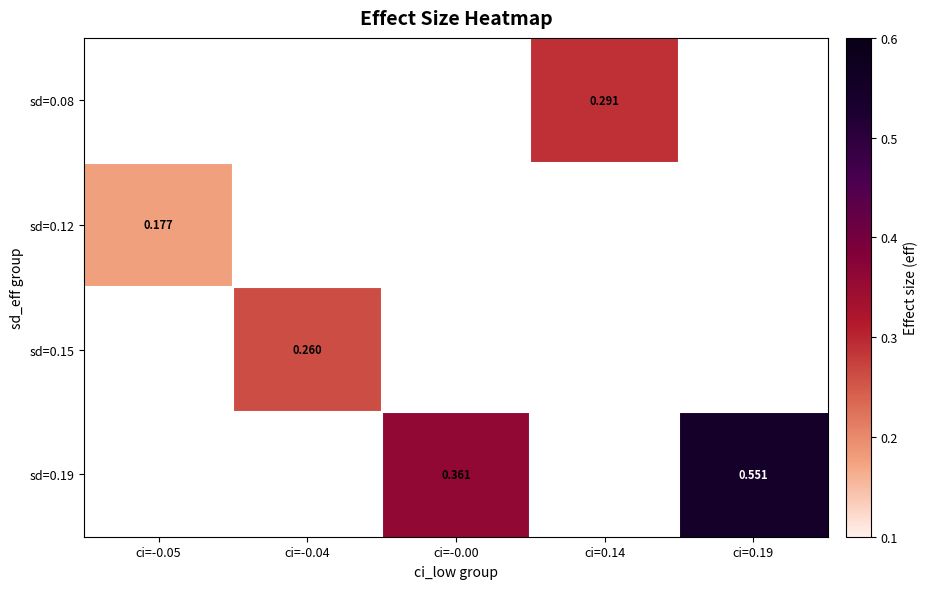

How many distinct data groups are displayed?

4